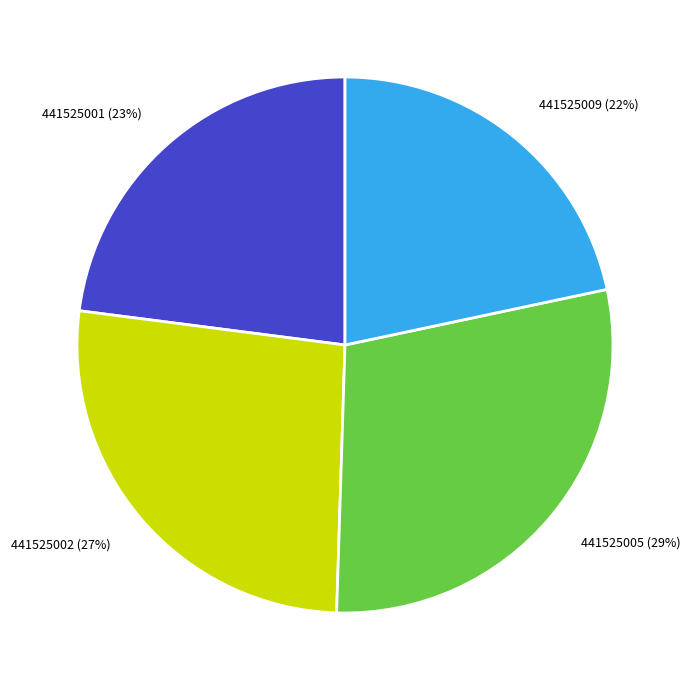

Does any single category account for the majority?

No